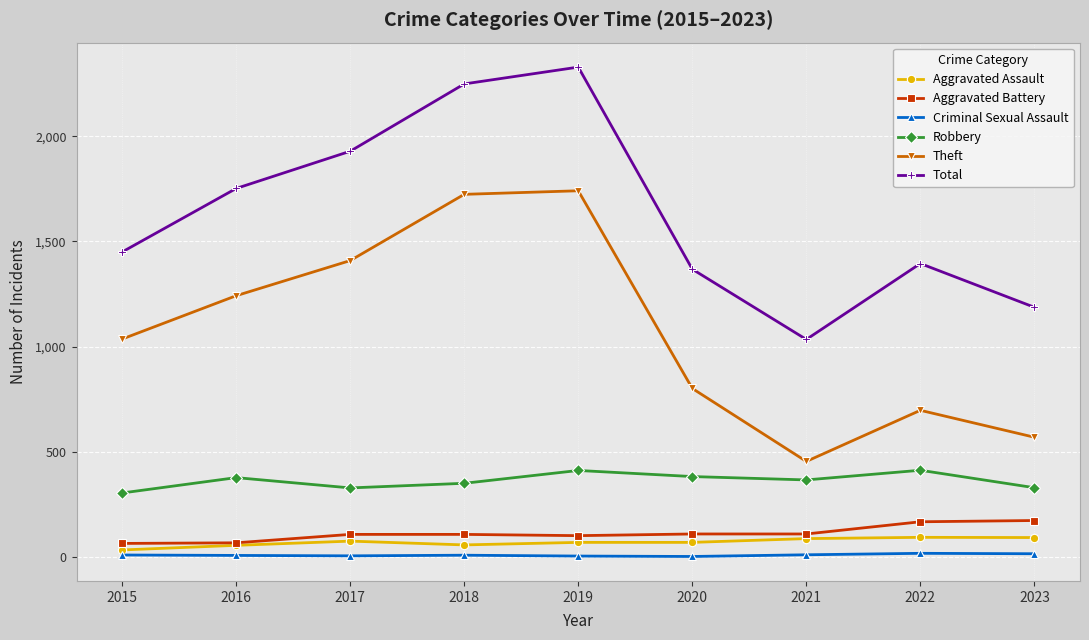

The Robbery series shows 104 at 2018. True or false?

False